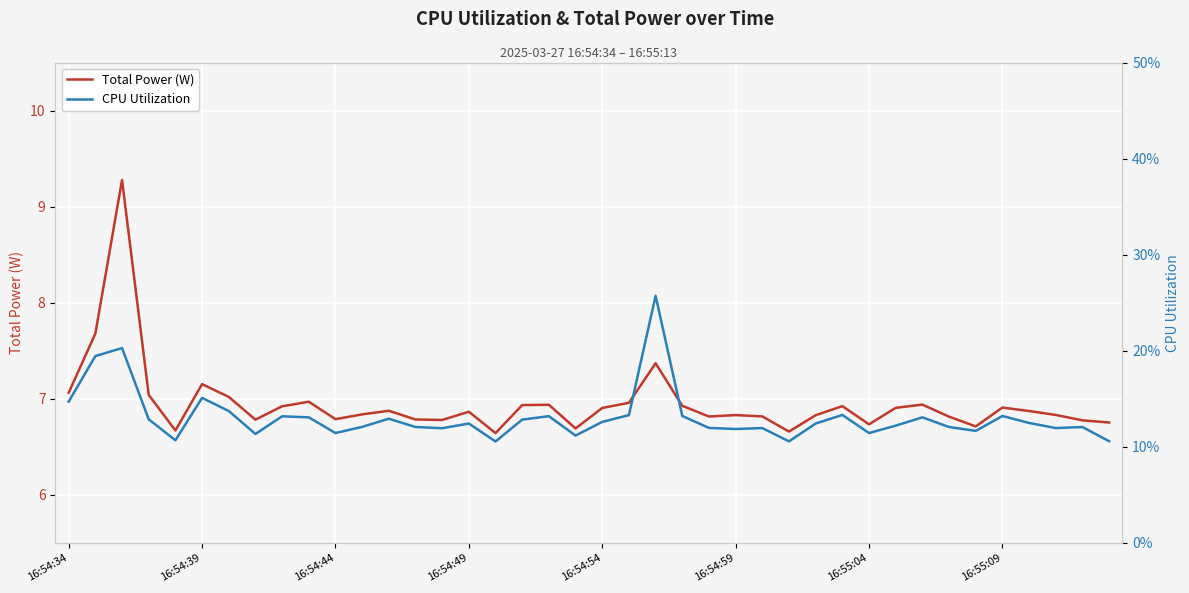

What is the sum of all CPU Utilization values?

5.2